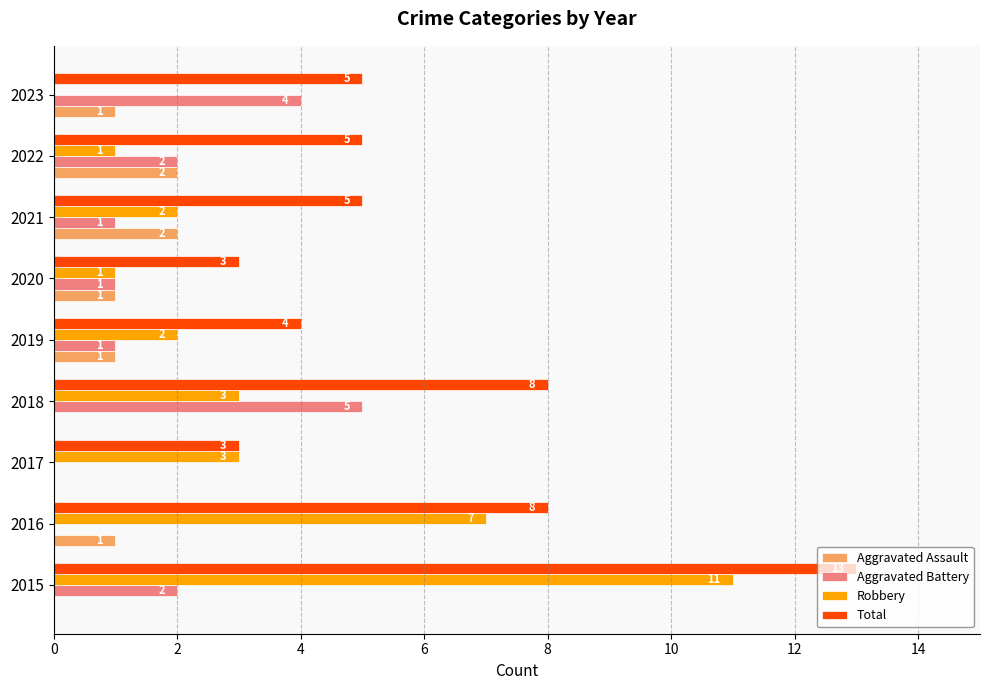

The Aggravated Assault series shows 1 at 2019. True or false?

True